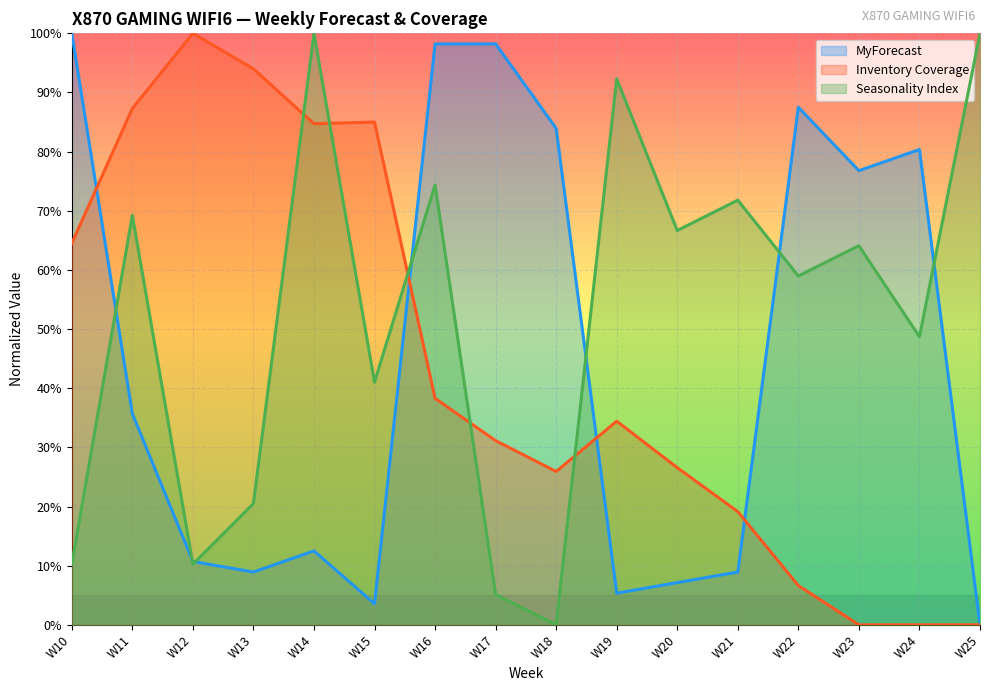

True or false: Inventory Coverage has more than 1 points higher than both neighbors.

True